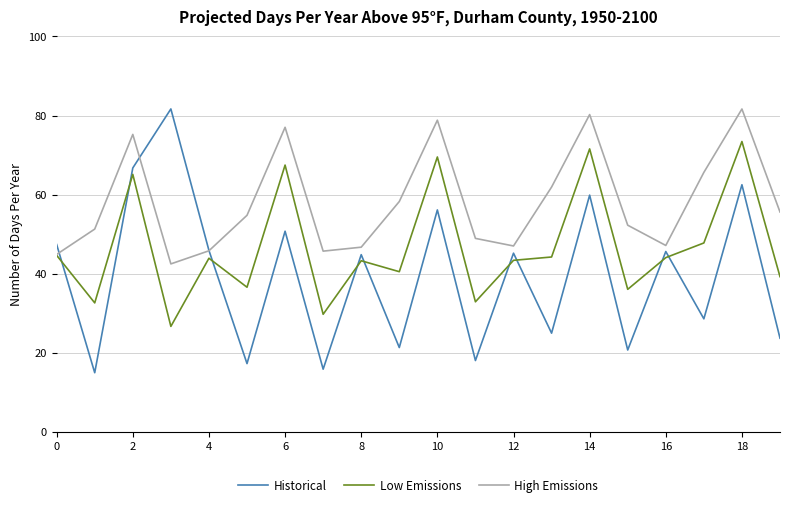

Which series has the largest total across all categories?

High Emissions